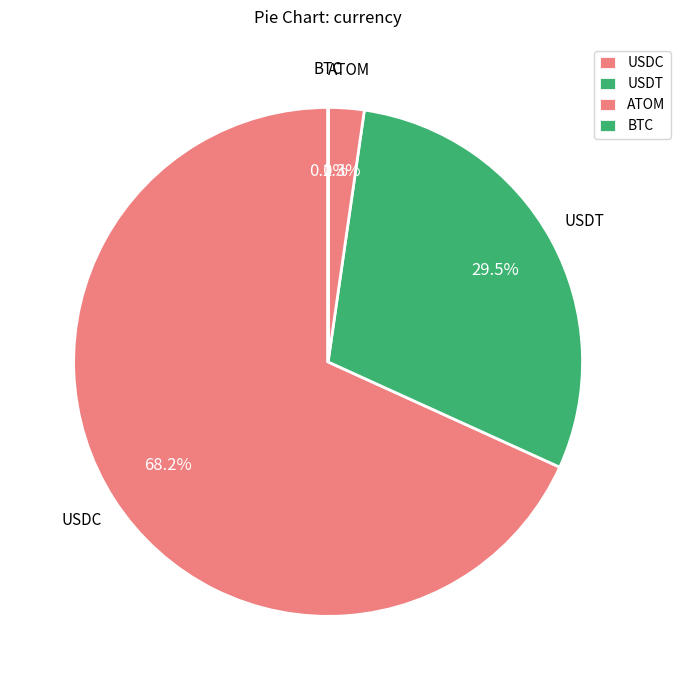

To the nearest percent, what is the combined percentage of ATOM and BTC?

2%